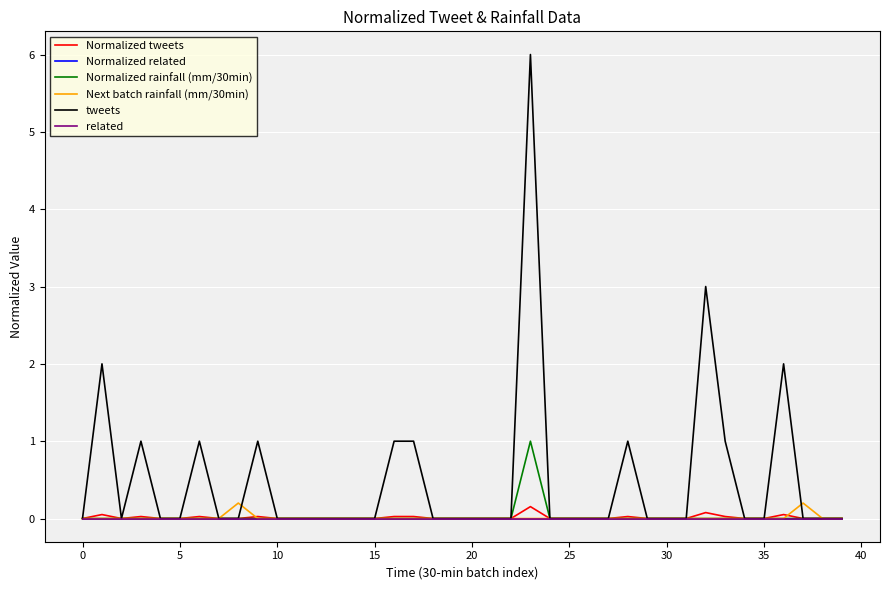

True or false: Normalized related and Normalized rainfall (mm/30min) cross at least once.

False